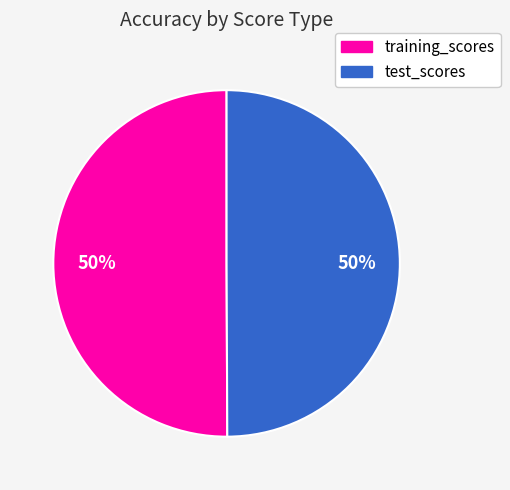

To the nearest percent, what percentage of the pie is training_scores?

50%